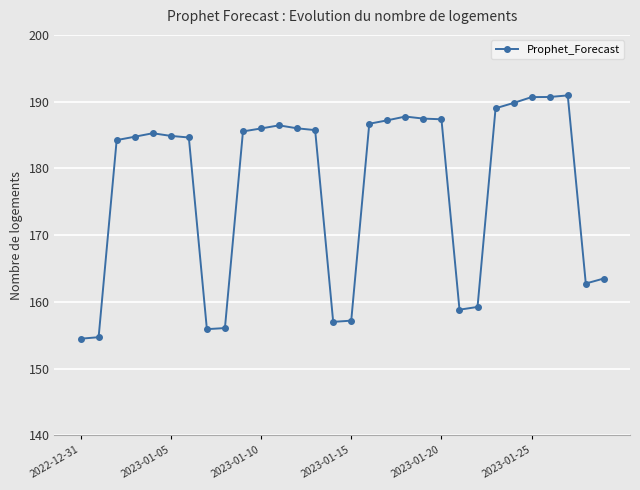

What is the maximum value shown in the chart?

190.9